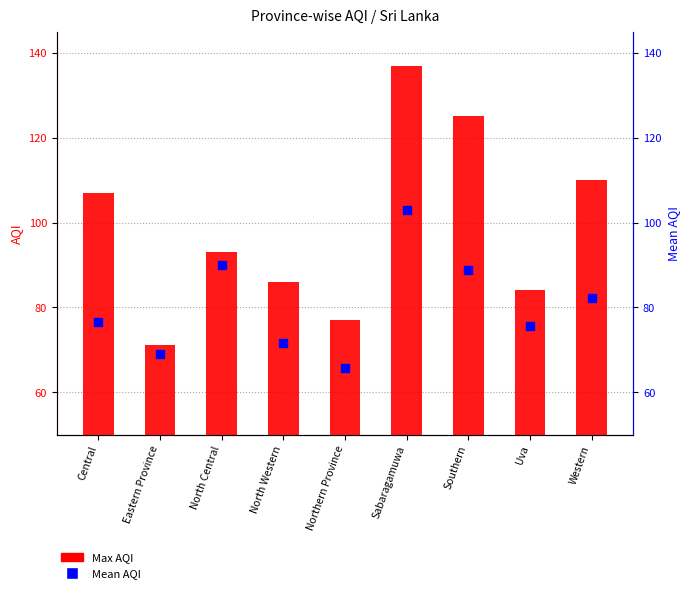

At which category is the sum across all series the highest?

Sabaragamuwa